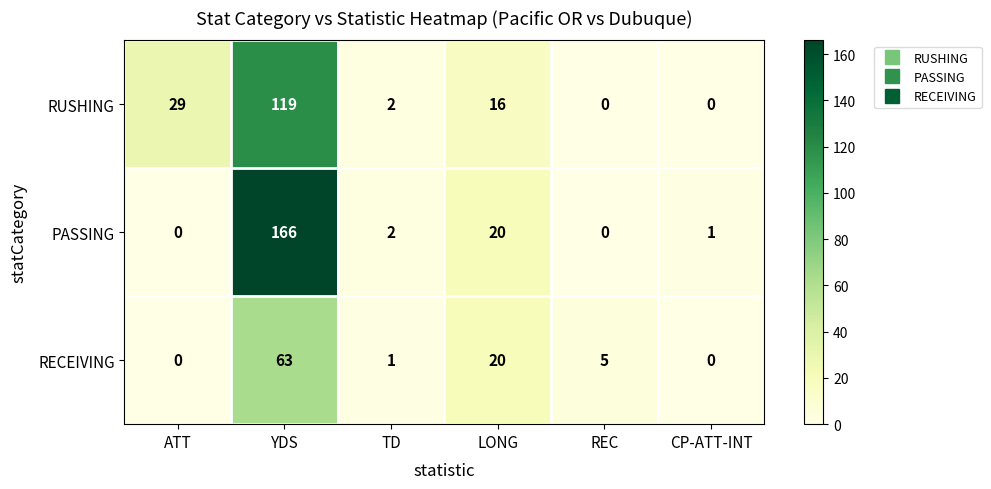

Rank the series by their maximum value, from highest to lowest.

PASSING, RUSHING, RECEIVING